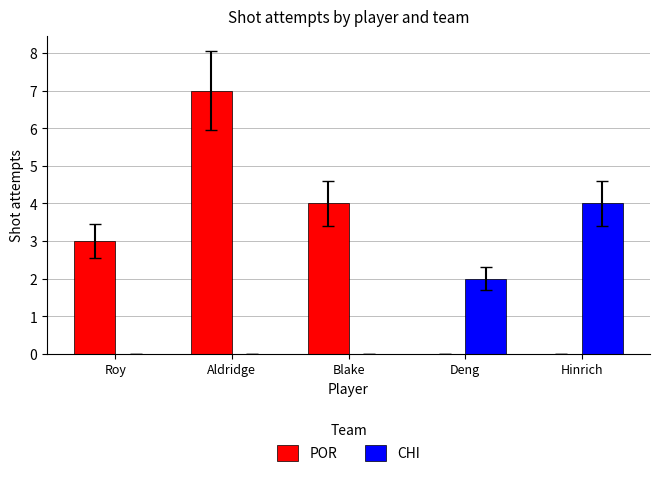

At which category is the sum across all series the highest?

Aldridge